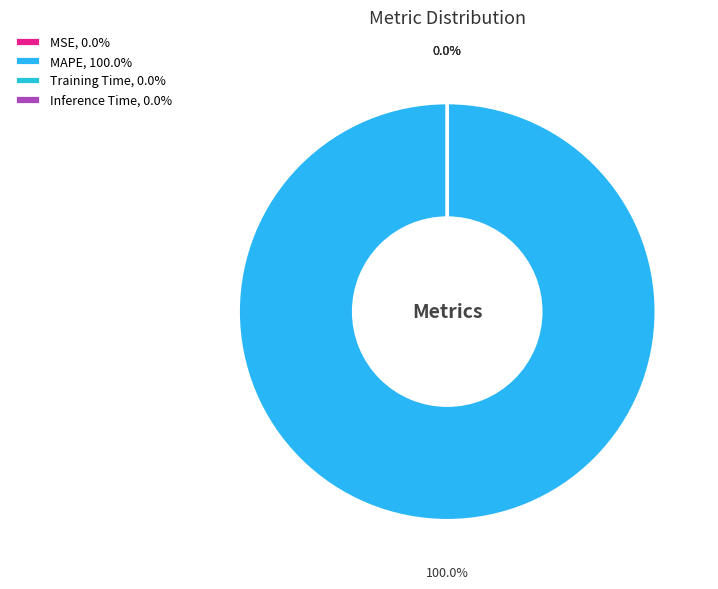

Rank the categories by value from lowest to highest.

Inference Time, Training Time, MSE, MAPE